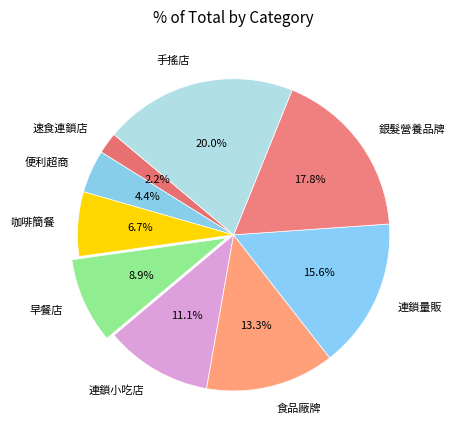

Between 咖啡簡餐 and 連鎖量販, which is larger?

連鎖量販